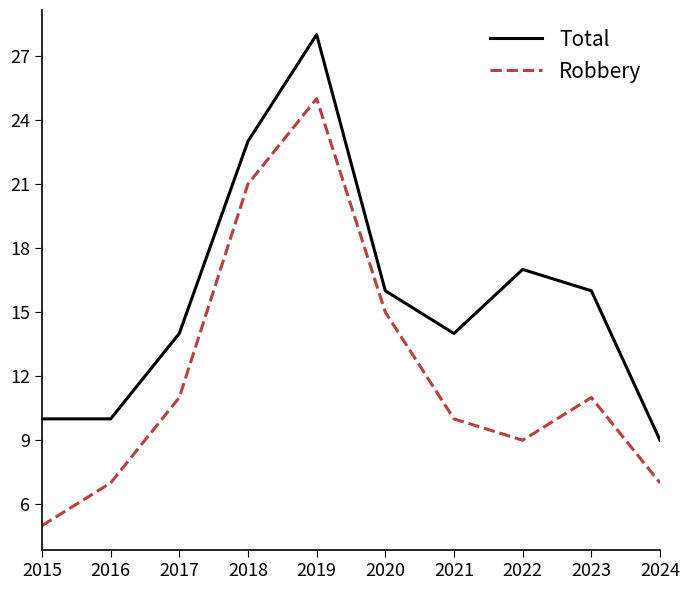

Is it true that Robbery equals 25 at 2019?

True